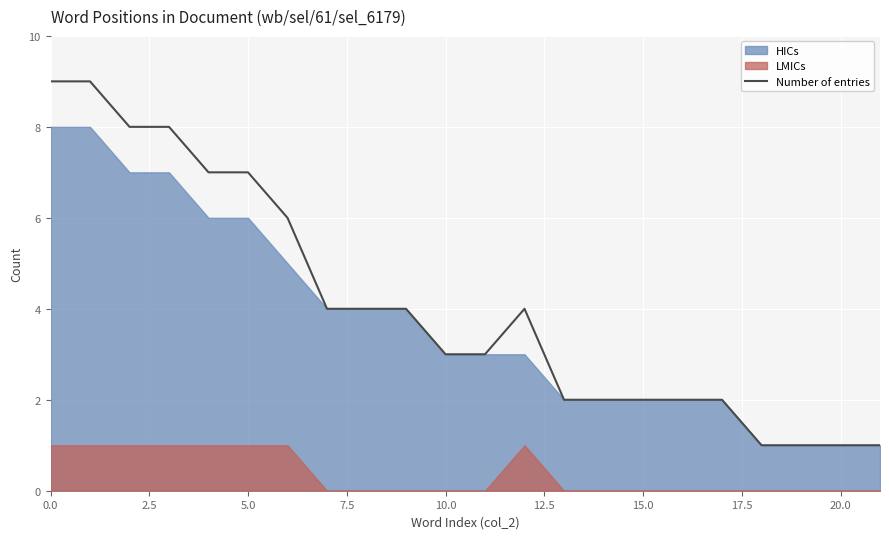

What is the approximate value at 18?

1